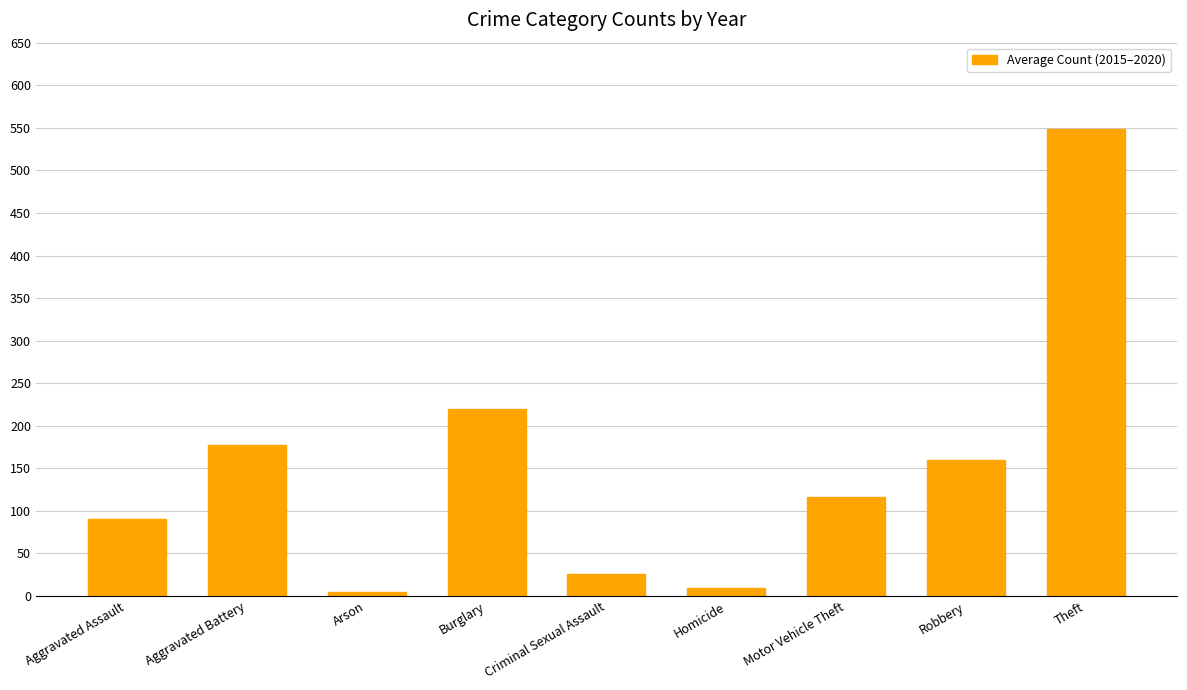

How many data points does each series have?

9